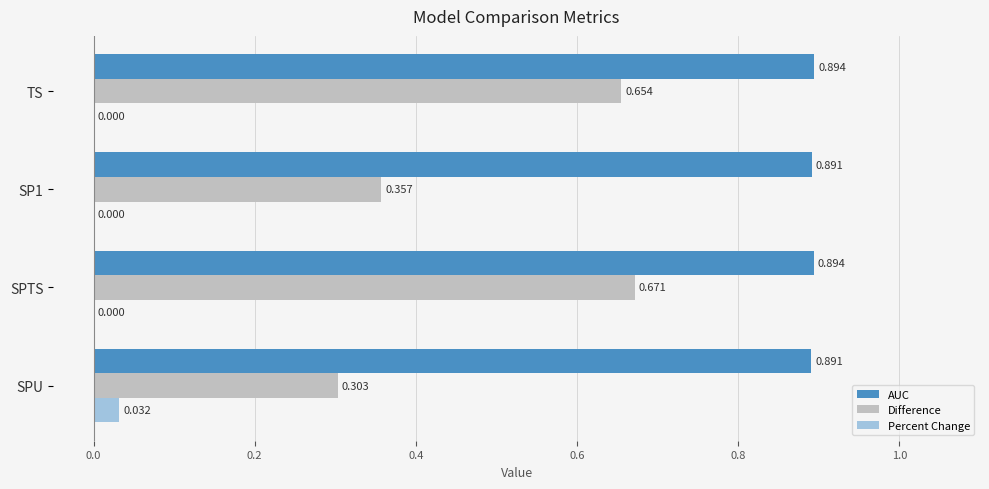

Which series has the largest total across all categories?

AUC